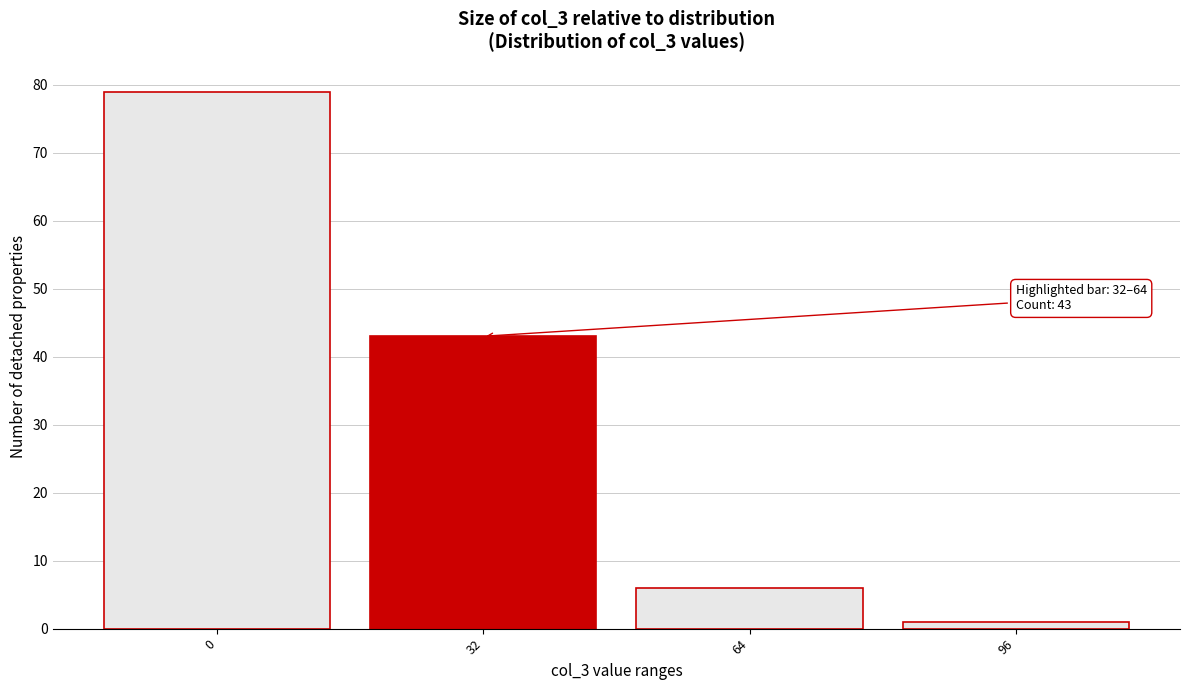

Reading left to right, what are all the values shown in this chart?

79	43	6	1